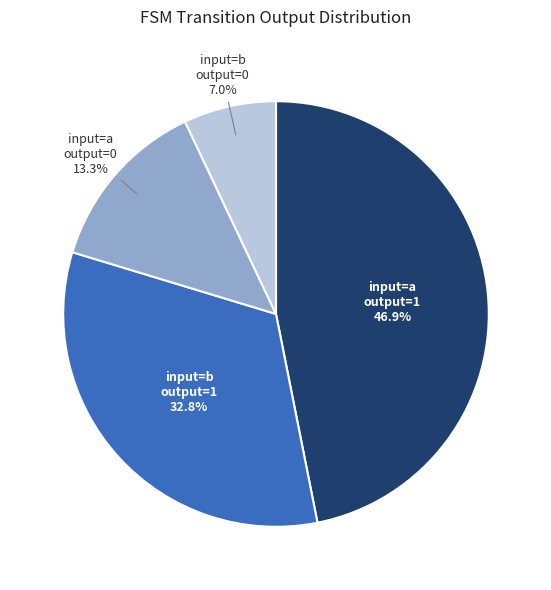

Is there any slice that represents more than half of the pie?

No